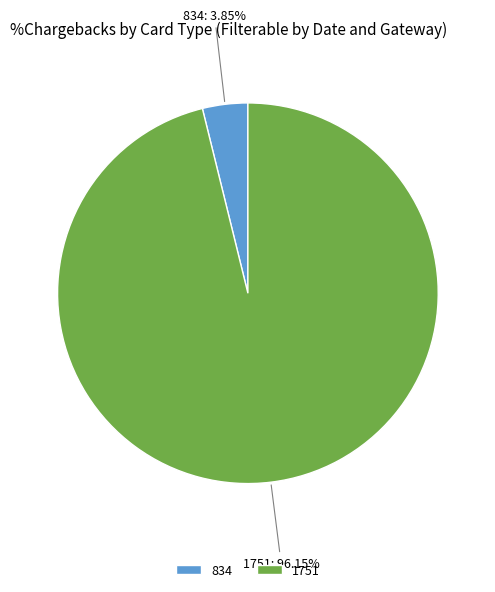

What is the ratio of the value at 1751 to the value at 834?

25.0